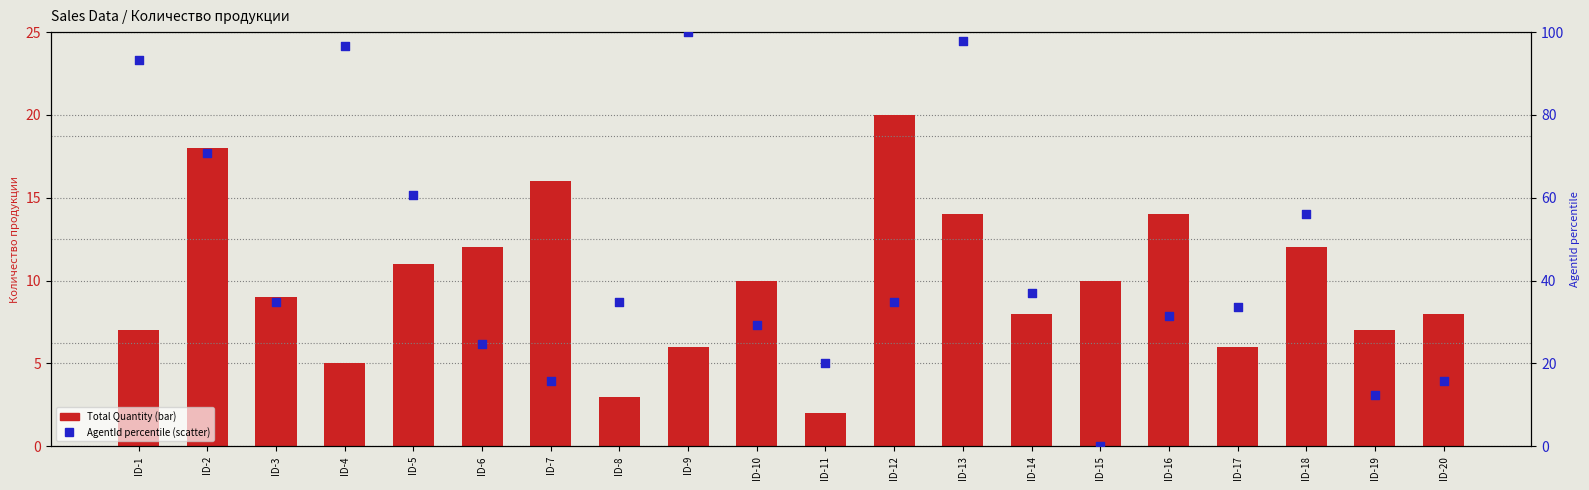

What is the total value across all series at ID-15?

10.0